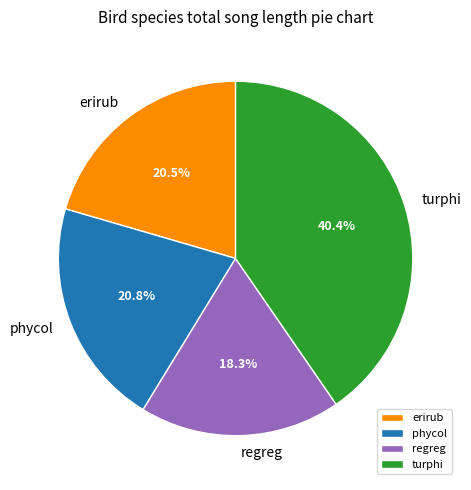

What is the smallest slice in the pie chart?

regreg